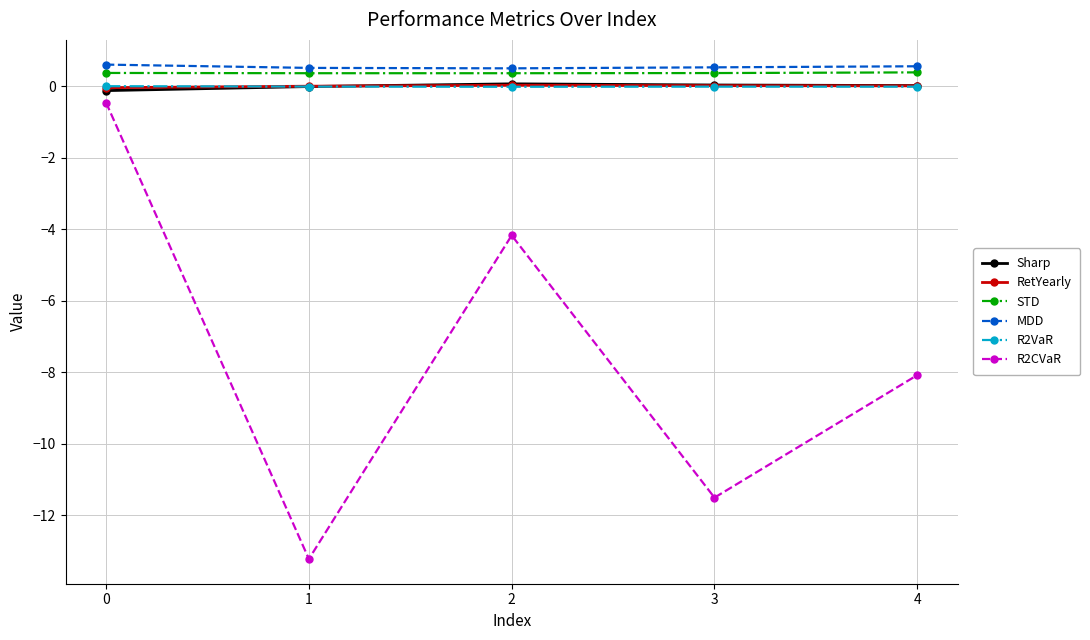

How many lines are shown in the chart?

6